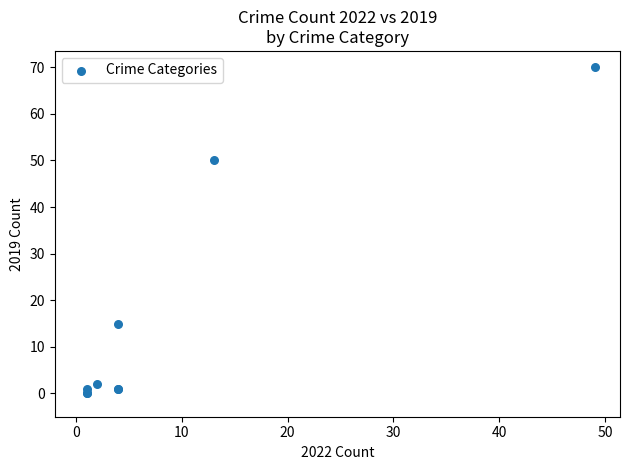

What Y value in the scatter plot is closest to 35?

50